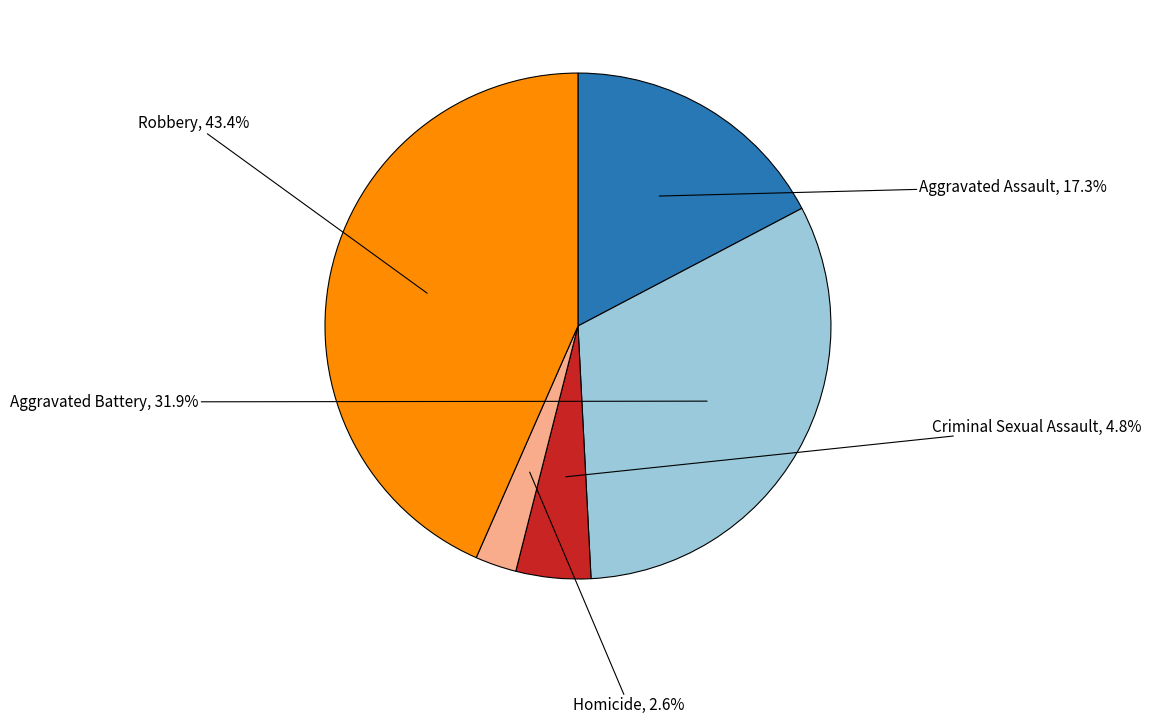

To the nearest percent, what is the average slice percentage?

20%